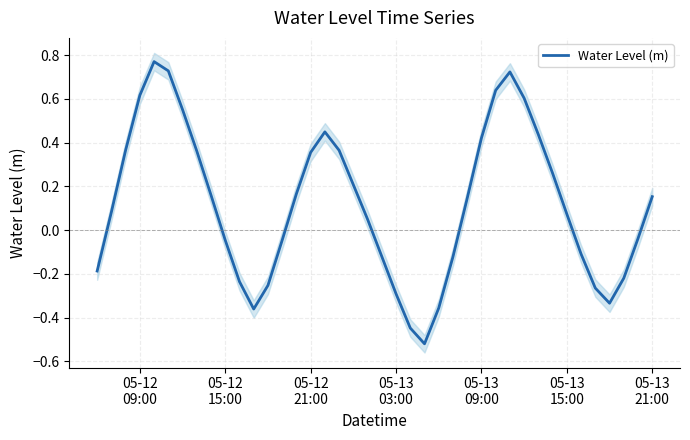

What is the difference between the maximum and second lowest values?

1.2